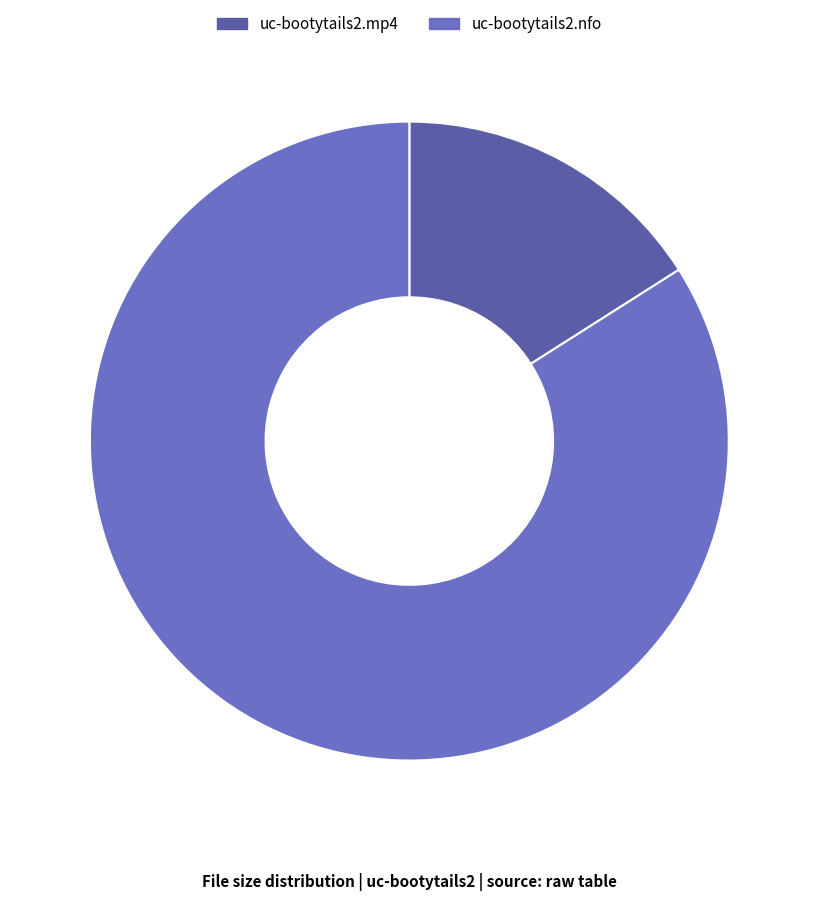

Which slice is the largest?

uc-bootytails2.nfo